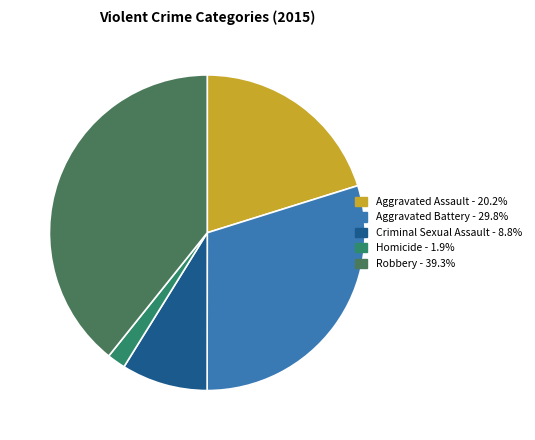

What is the smallest slice in the pie chart?

Homicide